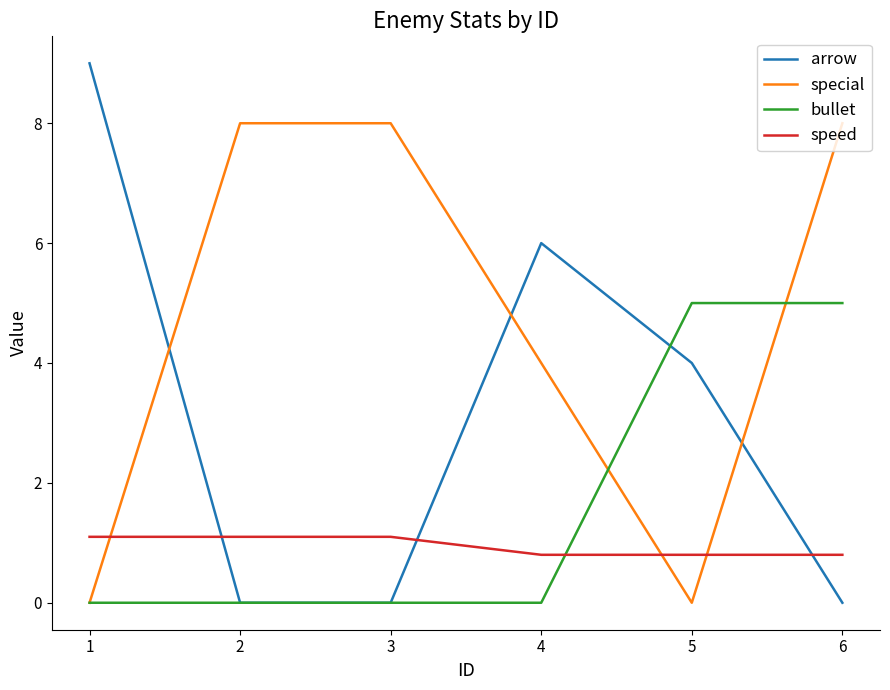

Is it true that bullet equals 3.1 at 4?

False